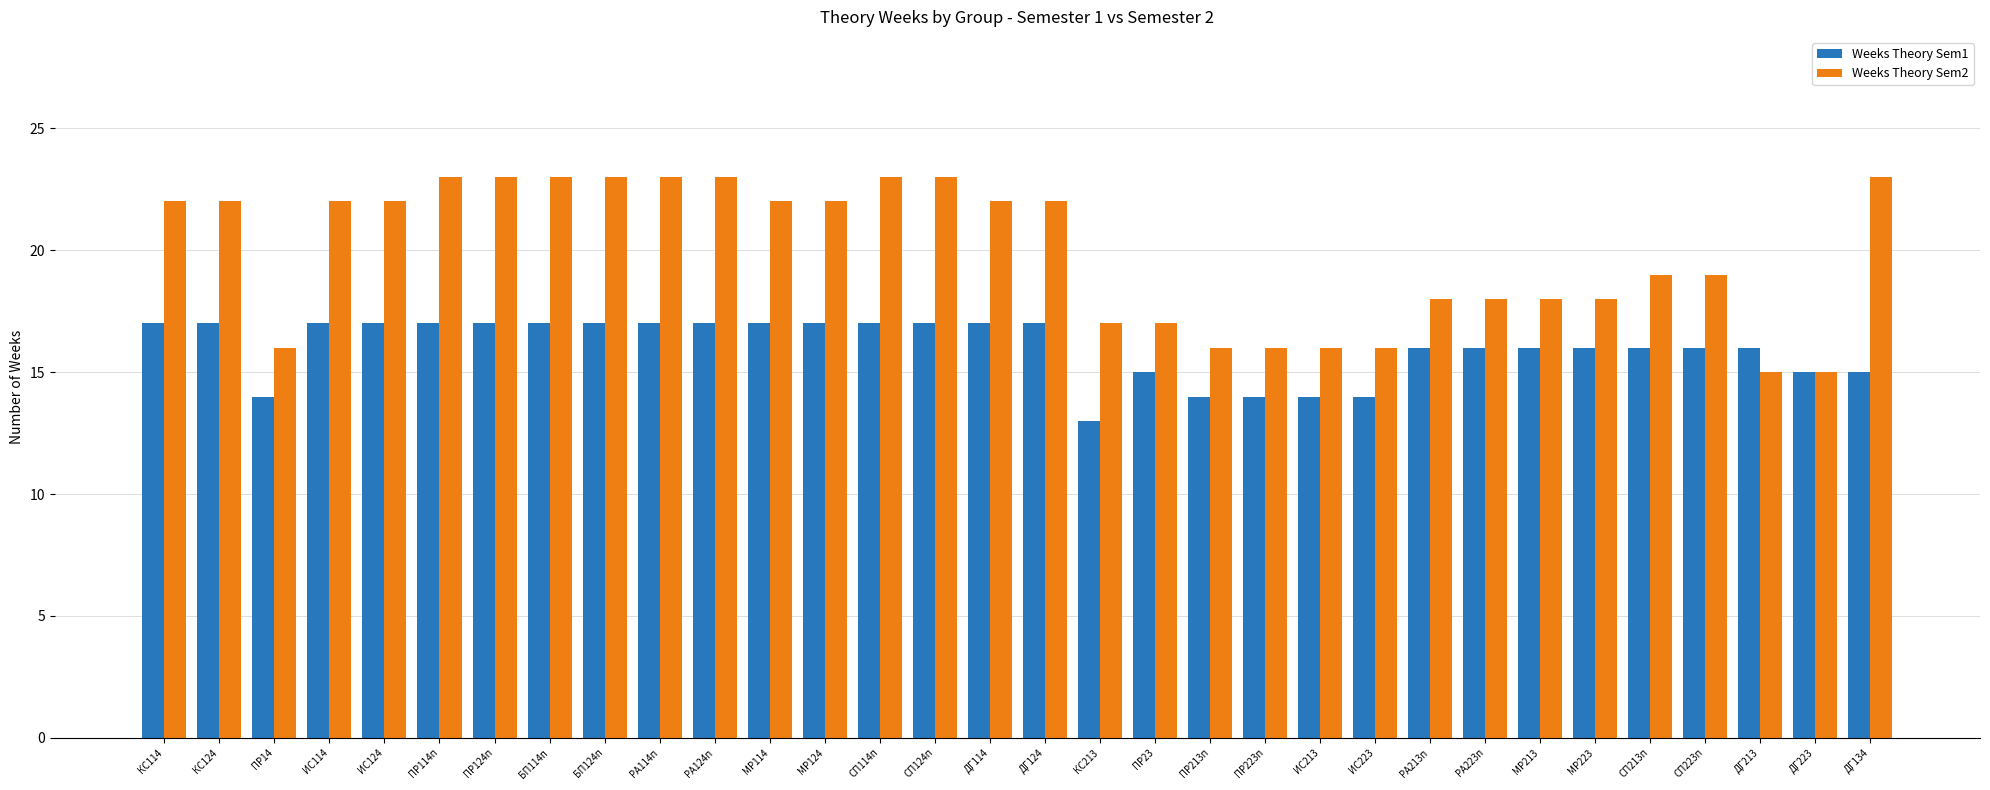

Is the value of Weeks Theory Sem1 at ИС124 greater than the value of Weeks Theory Sem2 at ДГ223?

Yes